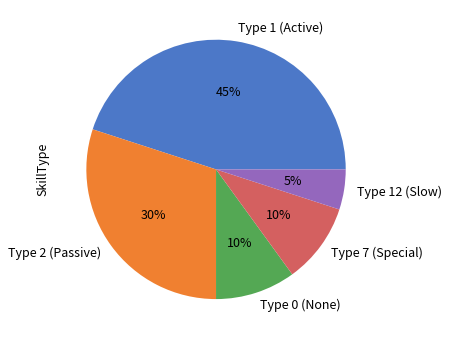

How many slices are in this pie chart?

5